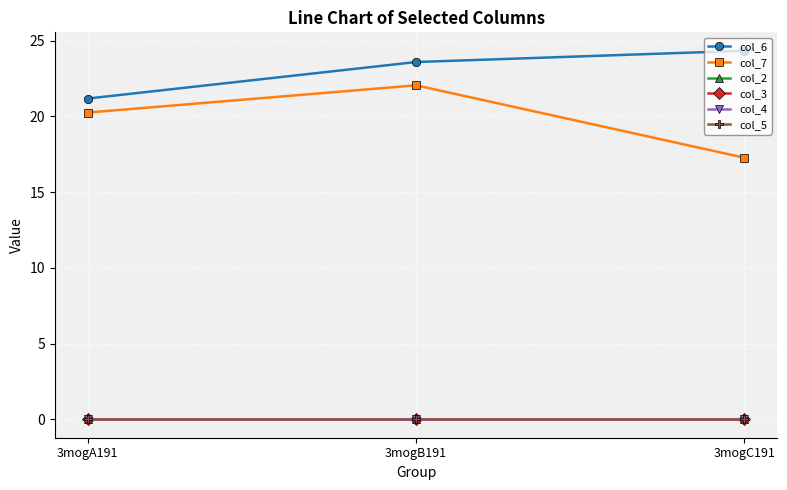

Which series has the largest range (max minus min)?

col_7